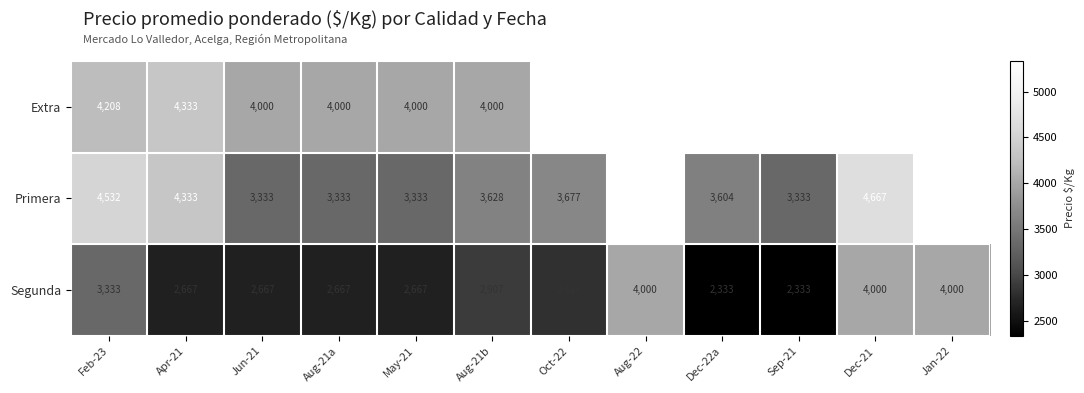

Is the value of Primera at Apr-21 greater than the value of Segunda at May-21?

Yes